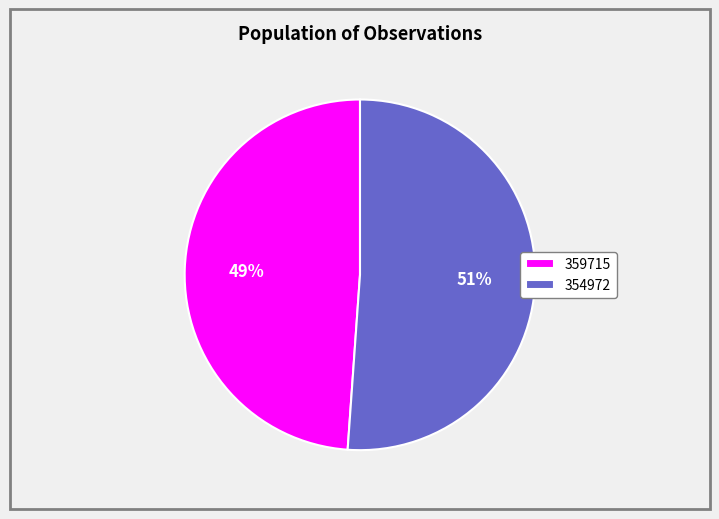

Do 354972 and 359715 together represent more than half of the pie?

Yes